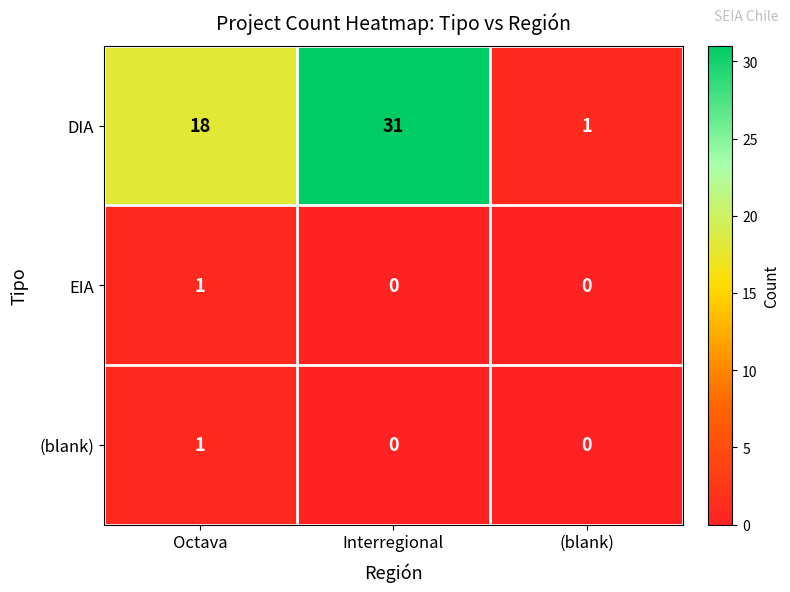

The value of (blank) at (blank) is 0. True or false?

True